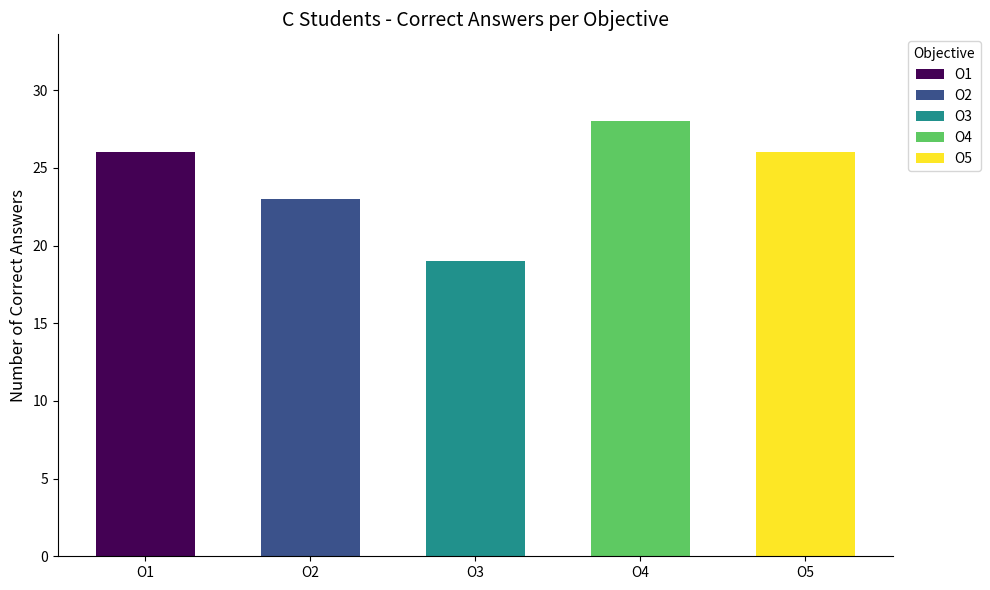

Read the value at O5.

26